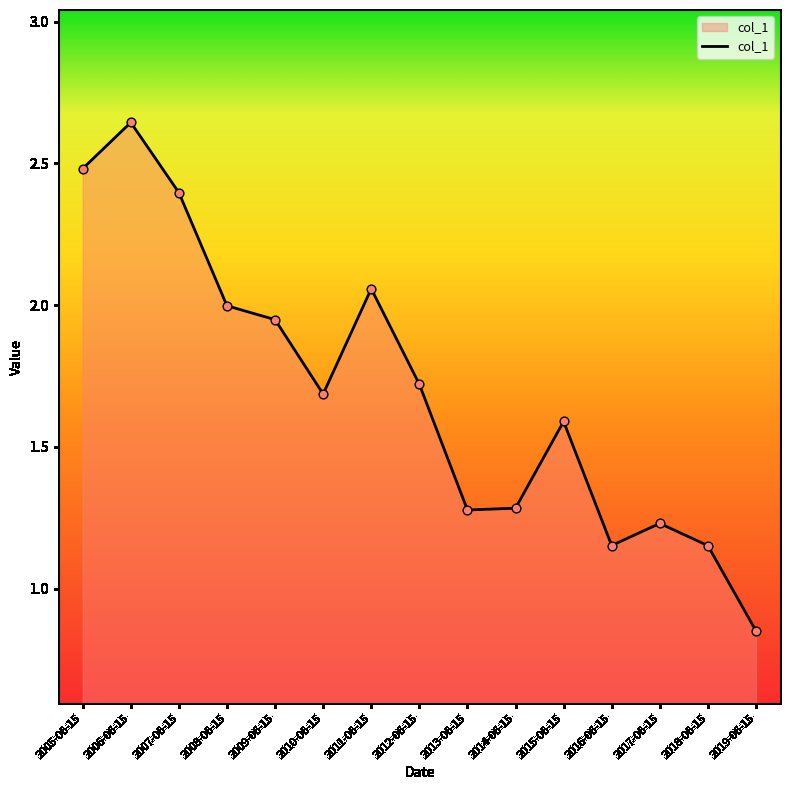

Between 2019-06-15 and 2012-06-15, which is larger?

2012-06-15